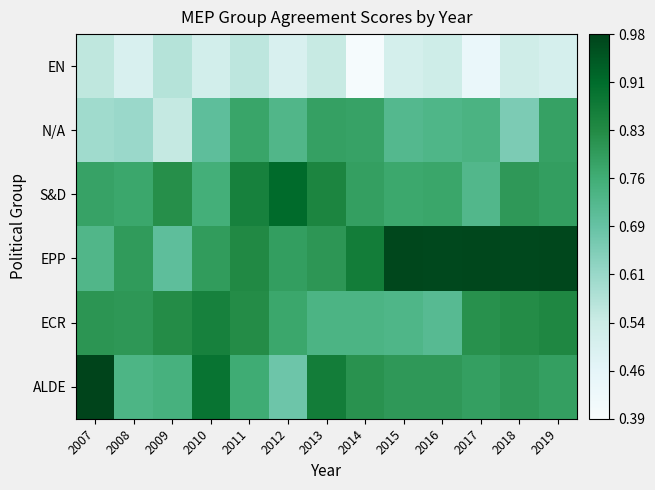

Reading right to left, list all the values displayed in this chart.

ALDE: 2019=0.8	2018=0.8	2017=0.8	2016=0.8	2015=0.8	2014=0.8	2013=0.9	2012=0.7	2011=0.8	2010=0.9	2009=0.7	2008=0.7	2007=1.0
ECR: 2019=0.8	2018=0.8	2017=0.8	2016=0.7	2015=0.7	2014=0.7	2013=0.7	2012=0.8	2011=0.8	2010=0.9	2009=0.8	2008=0.8	2007=0.8
EPP: 2019=1.0	2018=1.0	2017=1.0	2016=1.0	2015=1.0	2014=0.9	2013=0.8	2012=0.8	2011=0.8	2010=0.8	2009=0.7	2008=0.8	2007=0.7
S&D: 2019=0.8	2018=0.8	2017=0.7	2016=0.8	2015=0.8	2014=0.8	2013=0.8	2012=0.9	2011=0.9	2010=0.8	2009=0.8	2008=0.8	2007=0.8
N/A: 2019=0.8	2018=0.7	2017=0.7	2016=0.7	2015=0.7	2014=0.8	2013=0.8	2012=0.7	2011=0.8	2010=0.7	2009=0.5	2008=0.6	2007=0.6
EN: 2019=0.5	2018=0.5	2017=0.4	2016=0.5	2015=0.5	2014=0.4	2013=0.5	2012=0.5	2011=0.6	2010=0.5	2009=0.6	2008=0.5	2007=0.6